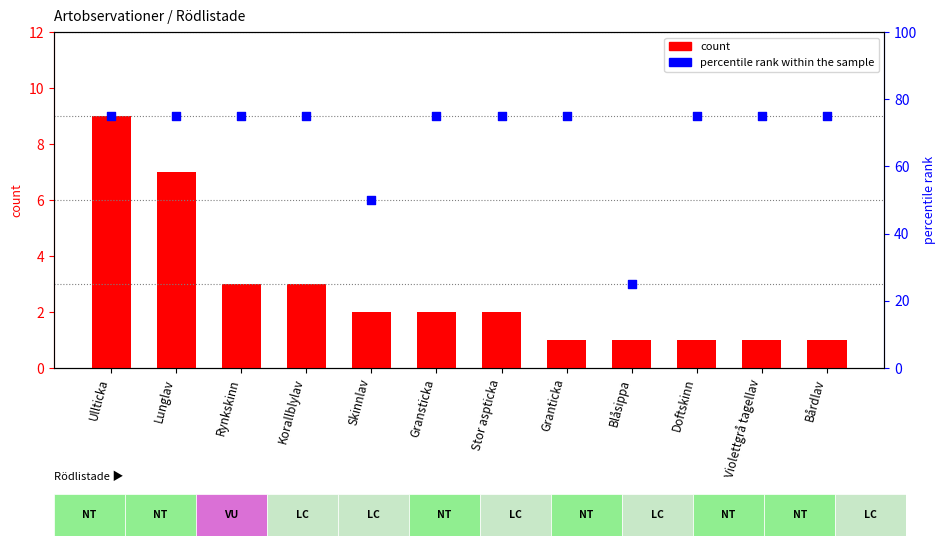

Which series contains the lowest Y value?

count